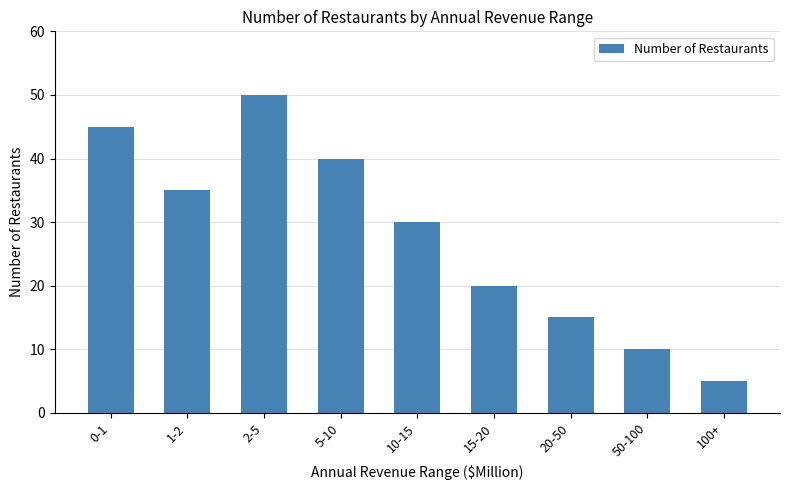

What is the value of the 4th bar from the left?

40